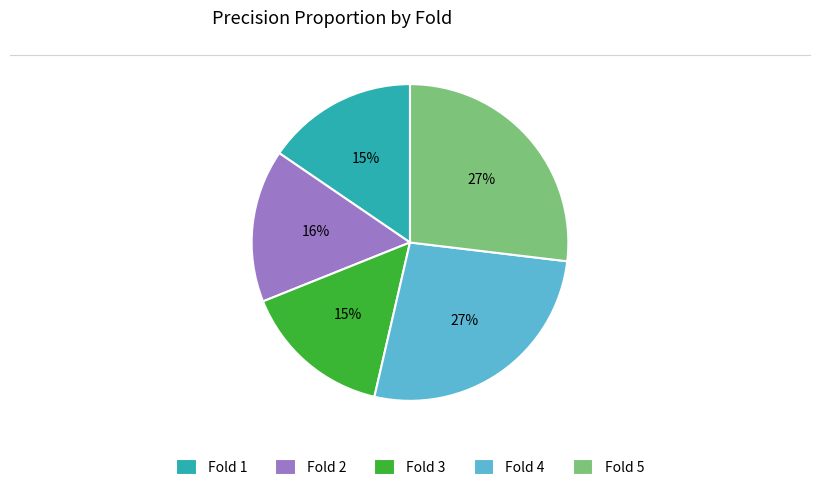

How many slices are in this pie chart?

5